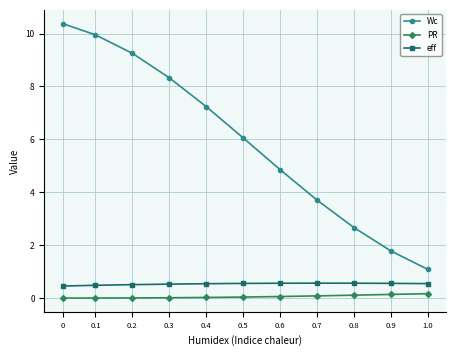

The value of Wc at 0.4 is 7.2. True or false?

True